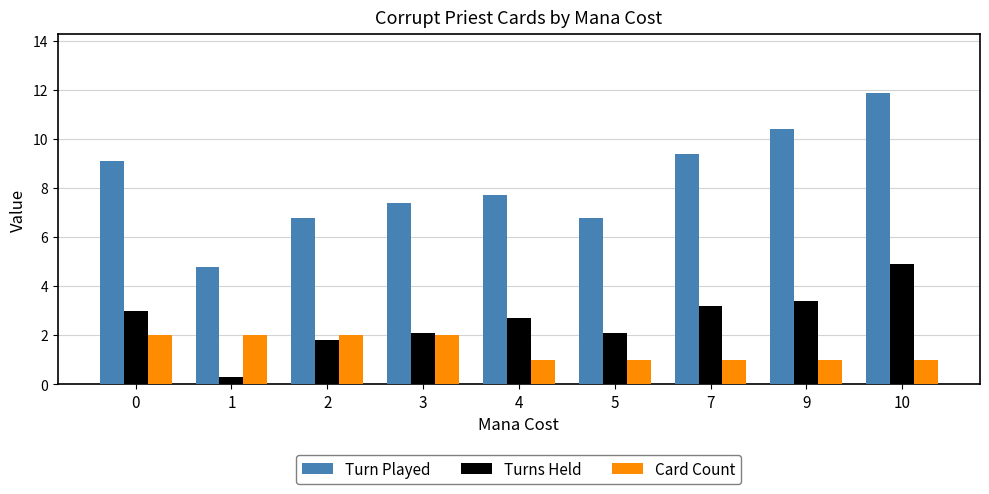

What is the difference between the Turns Held values at 10 and 0?

1.9